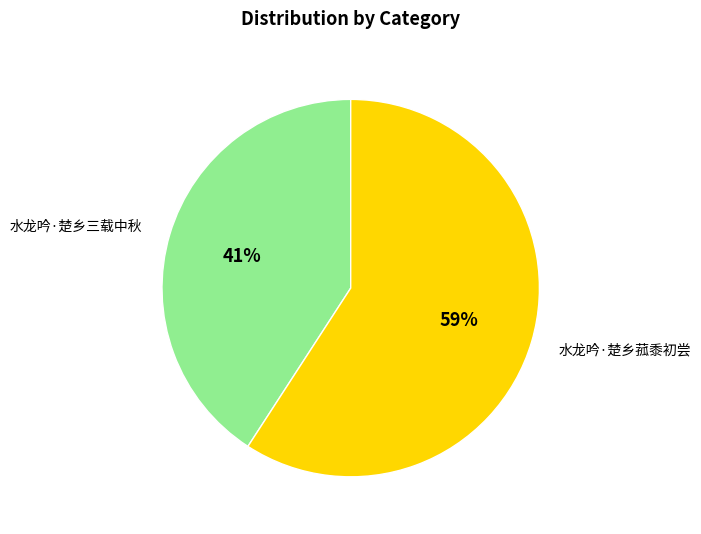

To the nearest percent, what is the difference between the largest and smallest slice percentages?

18%